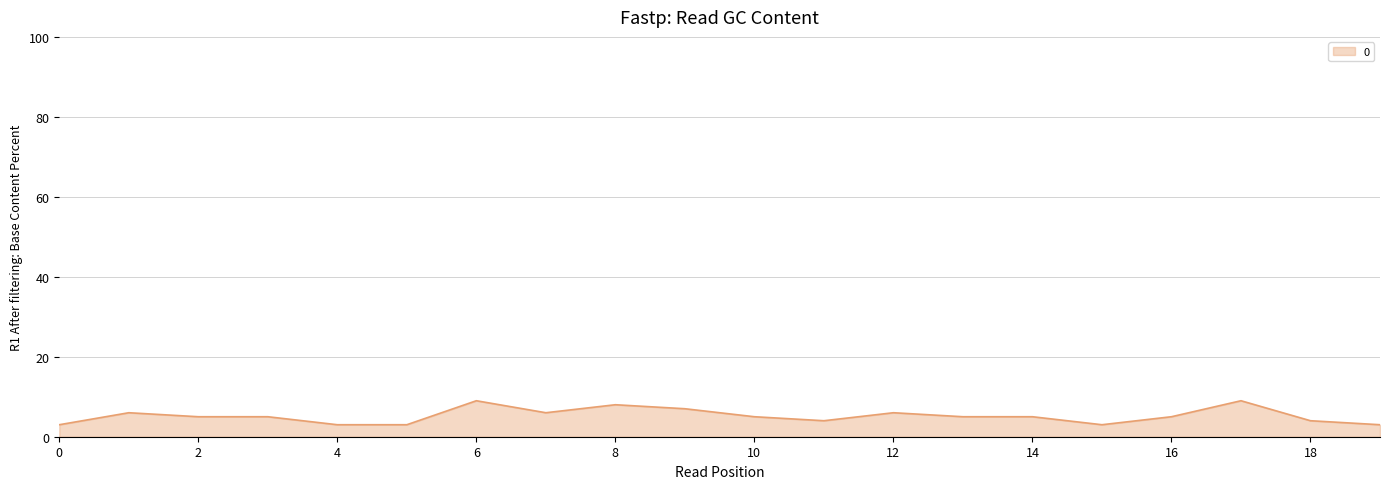

Is this an area chart (filled region under the line)?

Yes